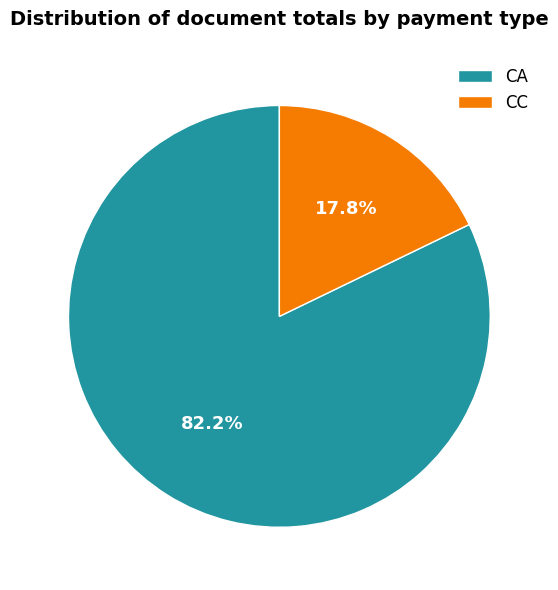

What is the smallest slice in the pie chart?

CC